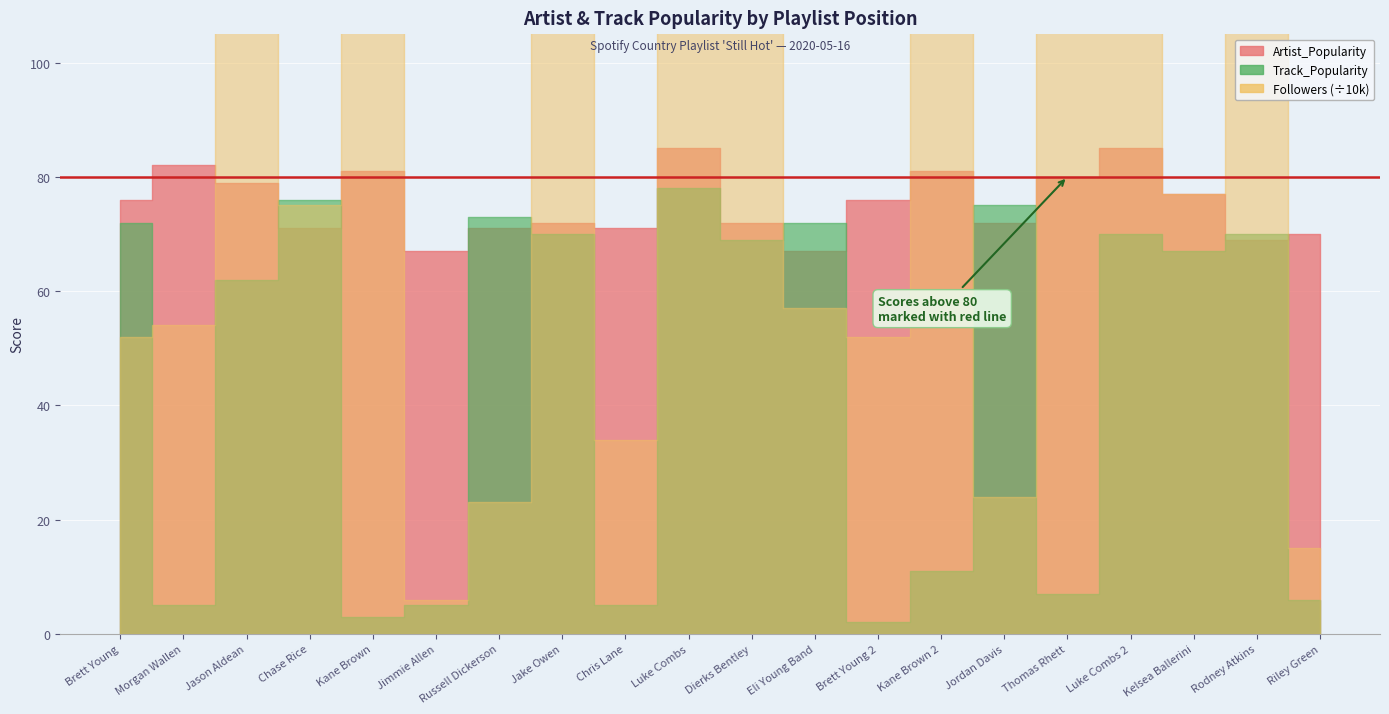

In Artist_Popularity, how many points are lower than both neighbors (excluding endpoints)?

6